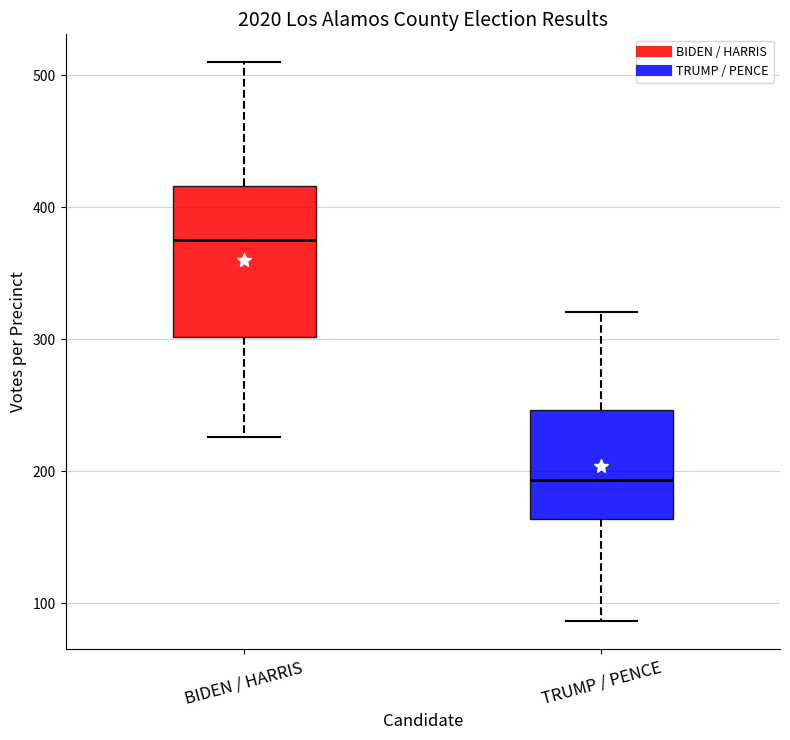

Reading left to right, transcribe this box plot: for each box, give where its median line is, the range the box spans, and where its two whiskers end, as read against the y-axis. The values are not printed on the chart, so give them approximately, as read against the axis.

BIDEN / HARRIS: median 380, box 300 to 420, whiskers 230 to 510
TRUMP / PENCE: median 190, box 160 to 250, whiskers 90 to 320